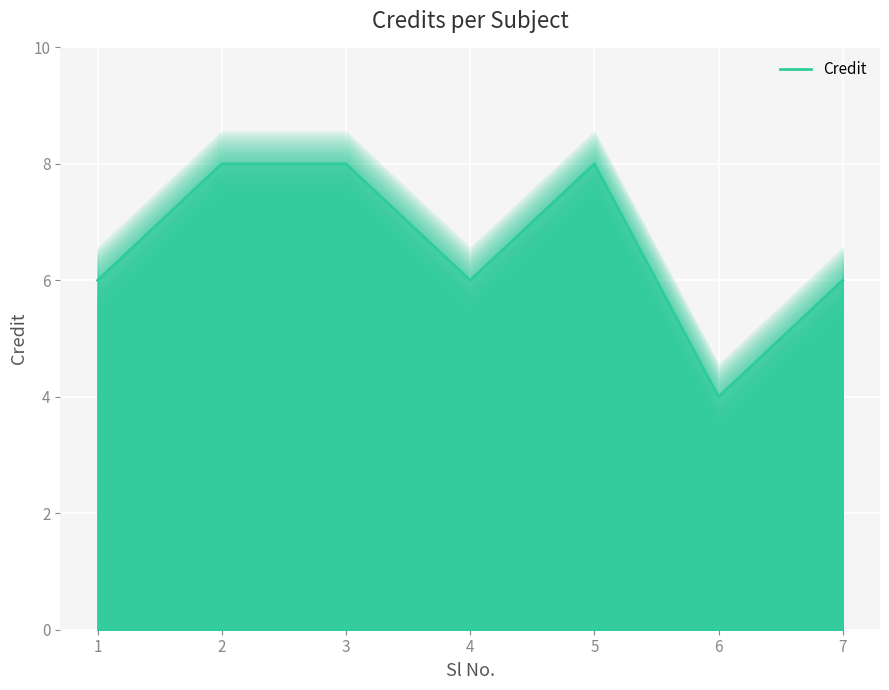

Count the values in the range 6 to 8.

6